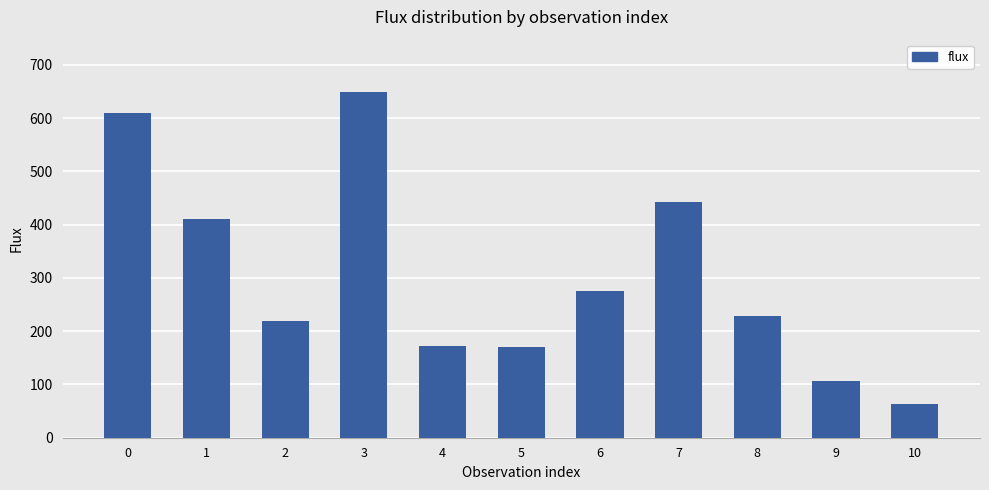

Which label corresponds to the largest value in the chart?

3